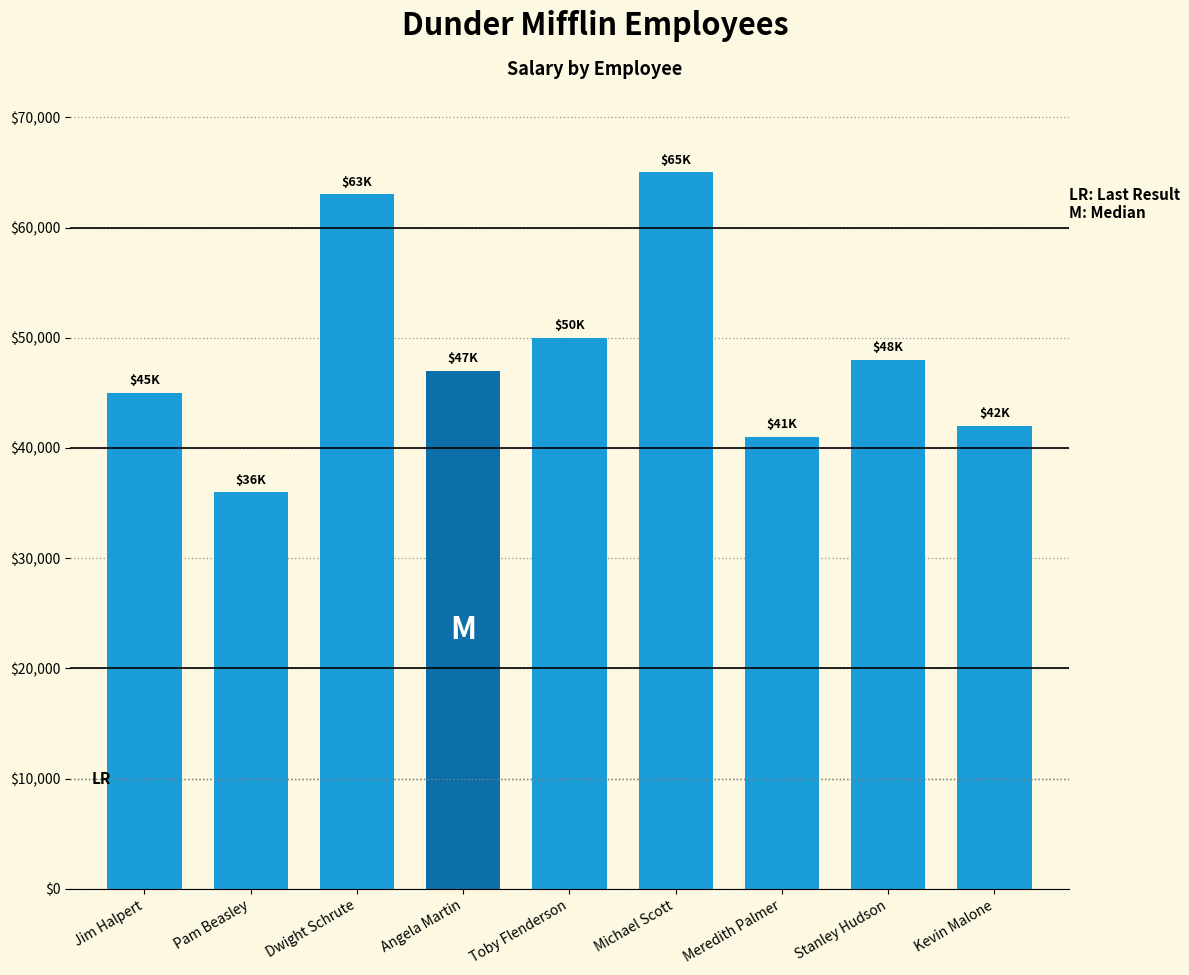

The value at Pam Beasley is 36000. True or false?

True